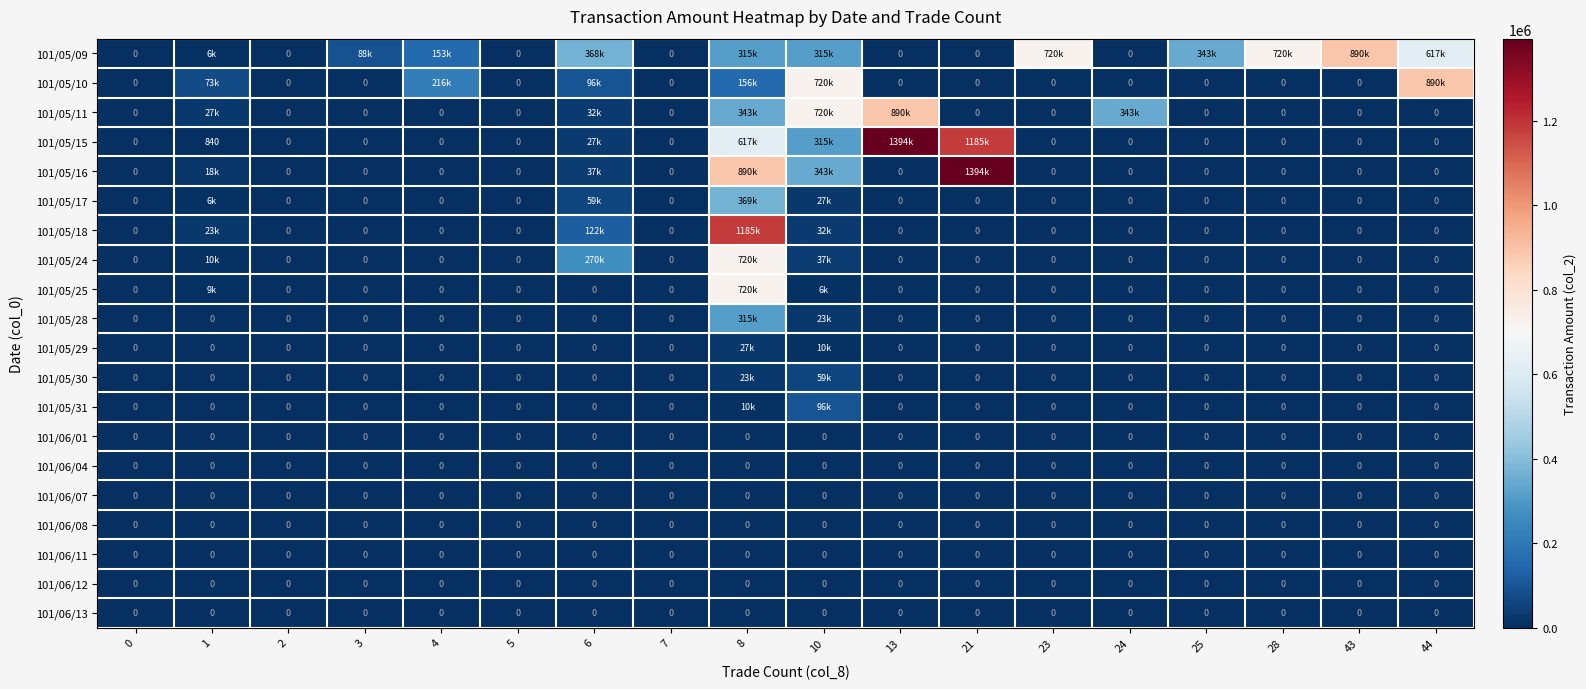

Which has a higher value, 7 or 23?

23